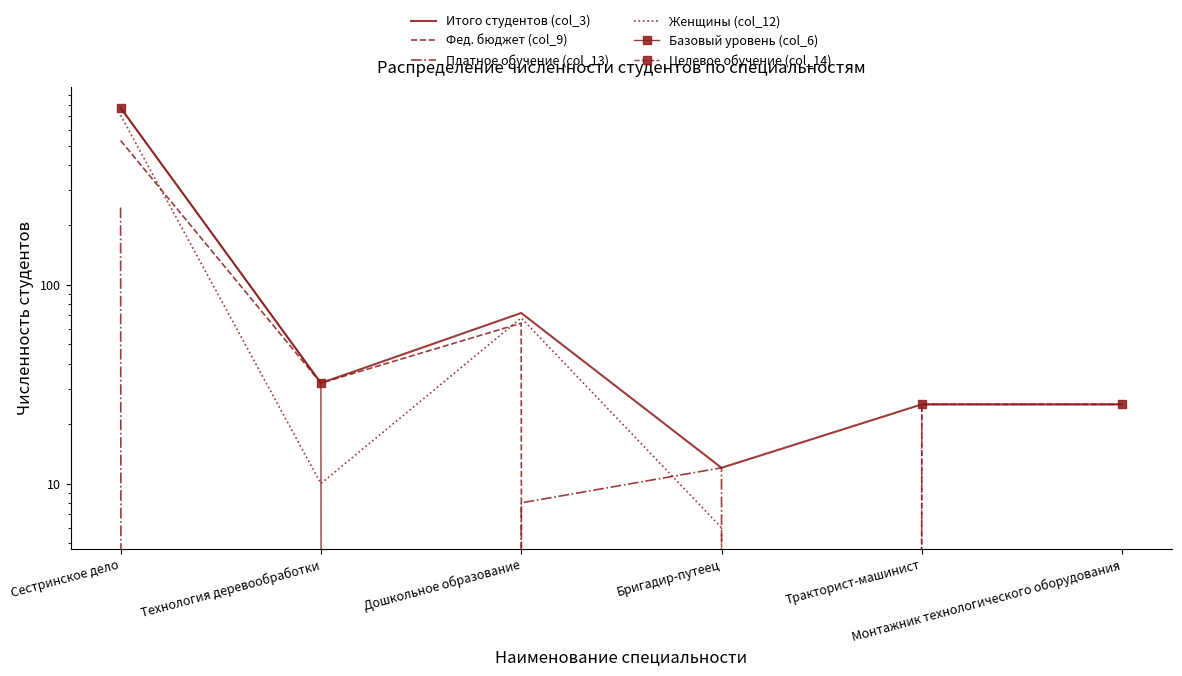

How many categories are shown in the chart?

6